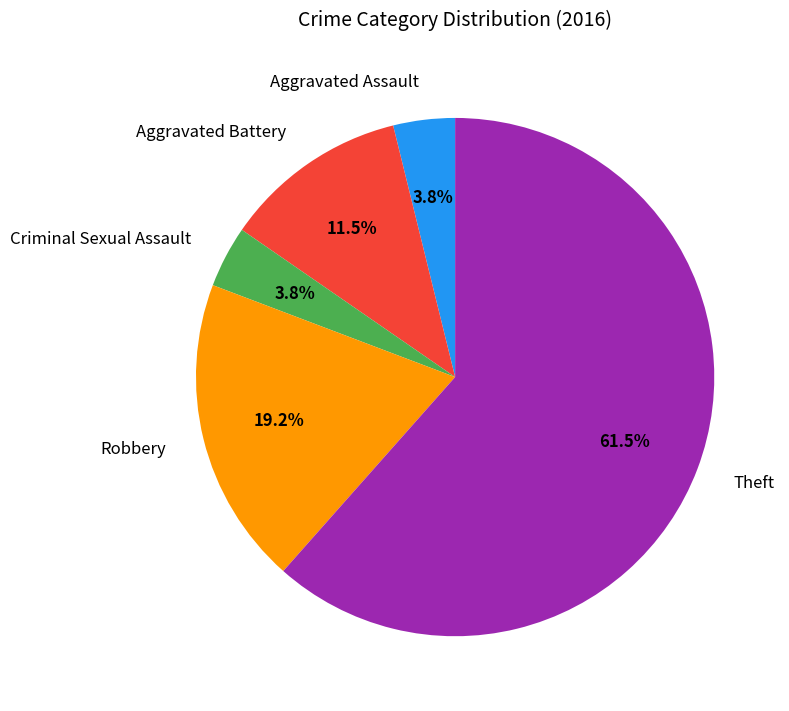

Combined, do Robbery and Theft account for over 50%?

Yes